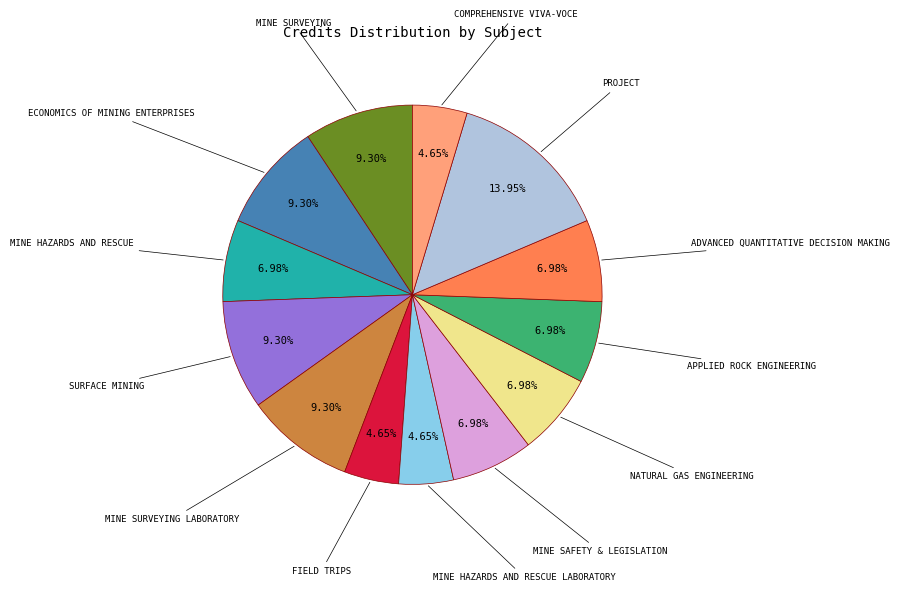

Is there any slice that represents more than half of the pie?

No